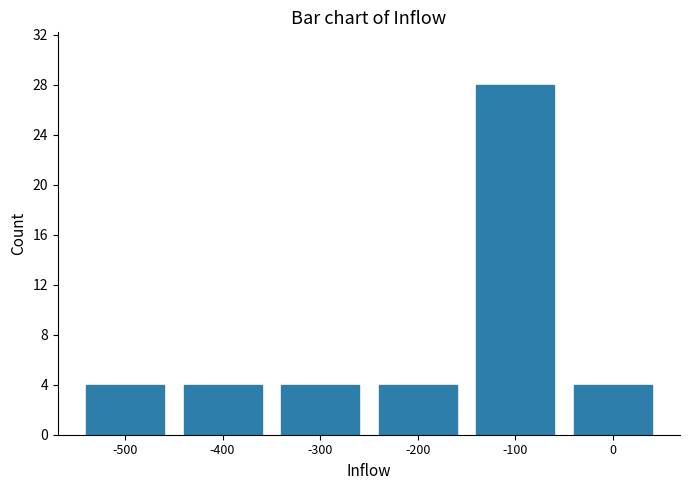

Reading left to right, what are all the values shown in this chart?

4	4	4	4	28	4